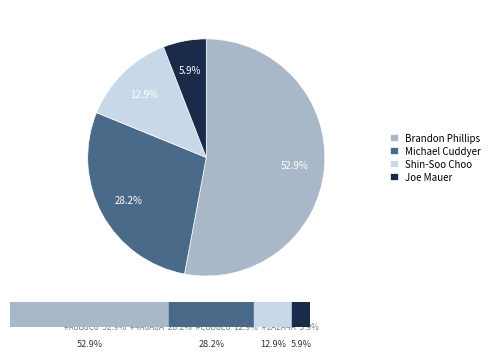

What is the ratio of the value at Joe Mauer to the value at Shin-Soo Choo?

0.5